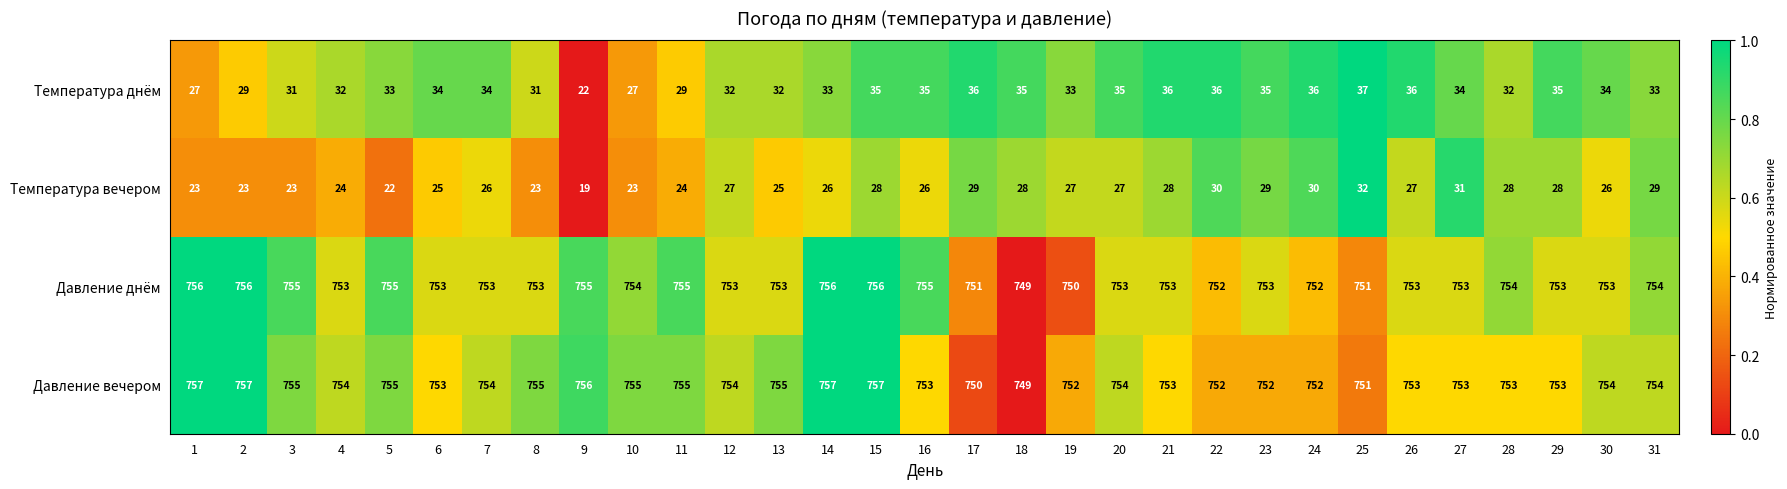

Is it true that Давление вечером equals 757 at 1?

True